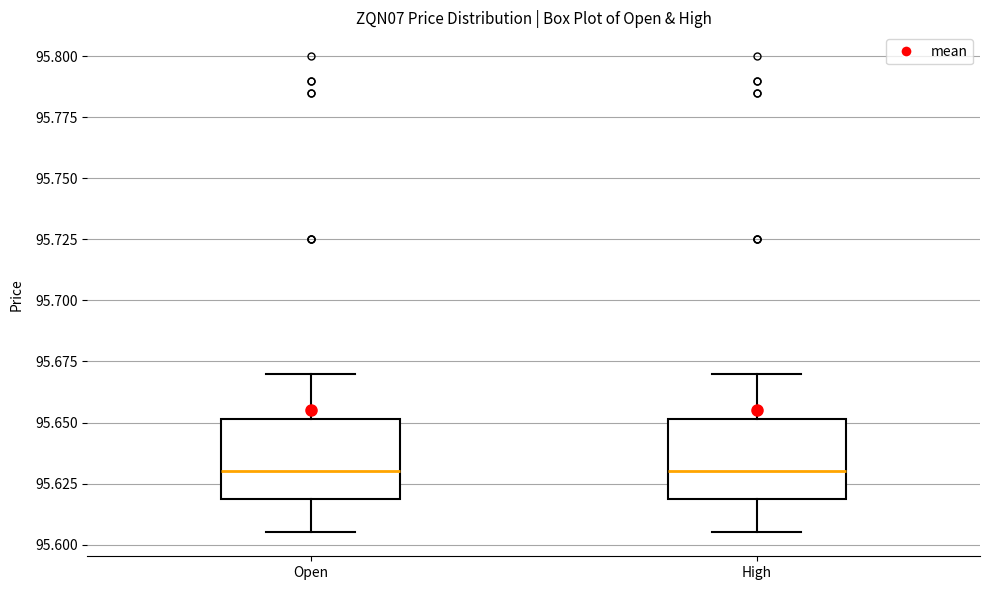

Where is the lower edge of the box for High on the y-axis? The values are not printed on the chart, so give them approximately, as read against the axis.

95.620